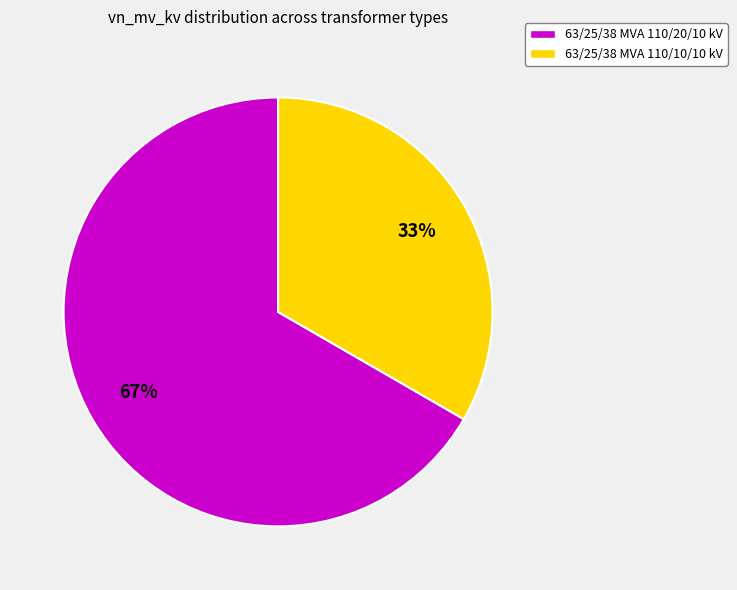

Count the number of slices in the pie.

2